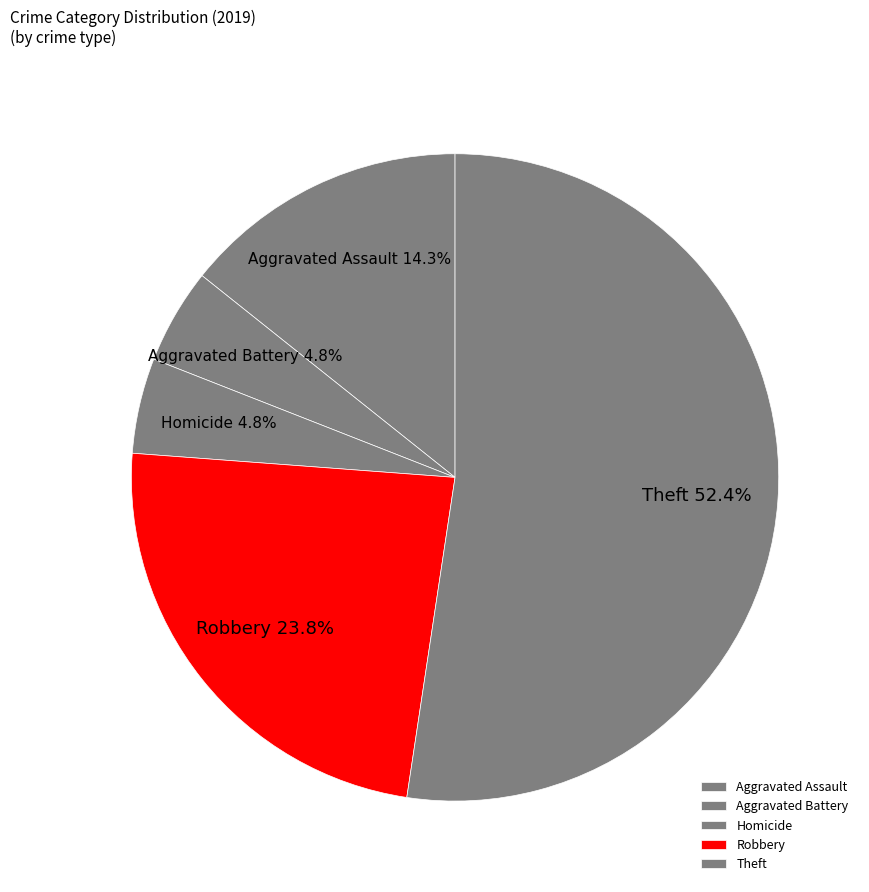

What is the ratio of the value at Theft to the value at Robbery?

2.2